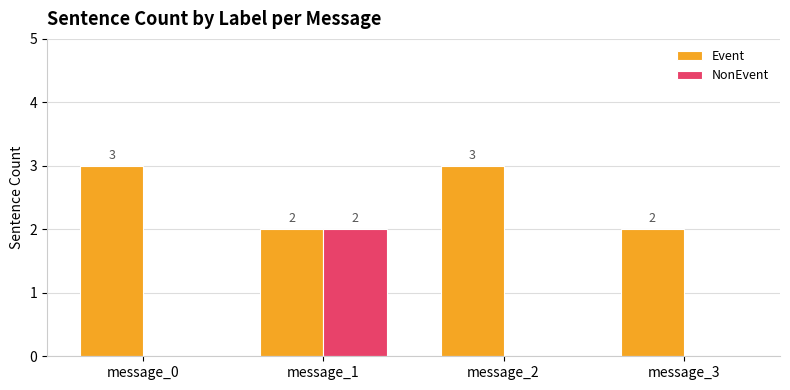

What is the sum of all Event values?

10